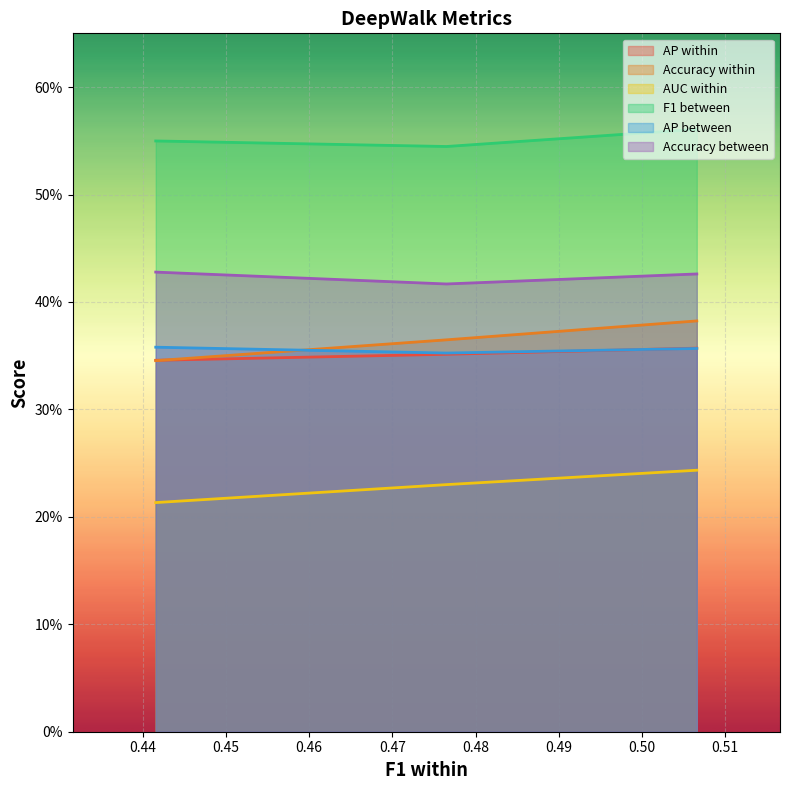

What is the total value across all series at 0.506584014965337?

2.3